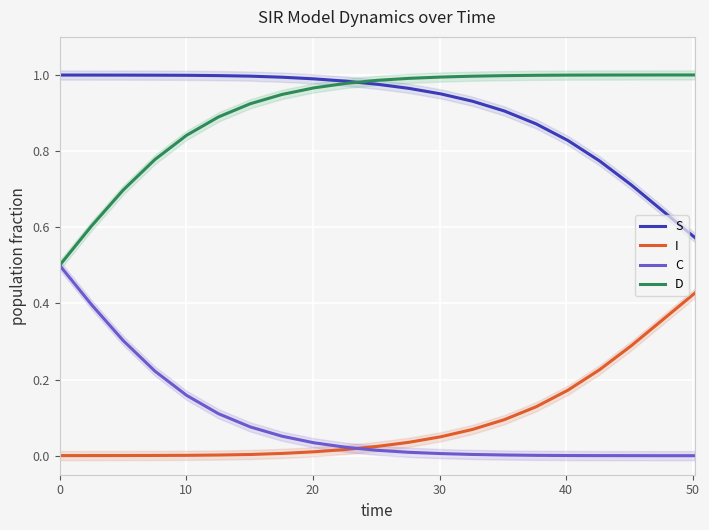

What are all the series names shown in the legend?

S, I, C, D